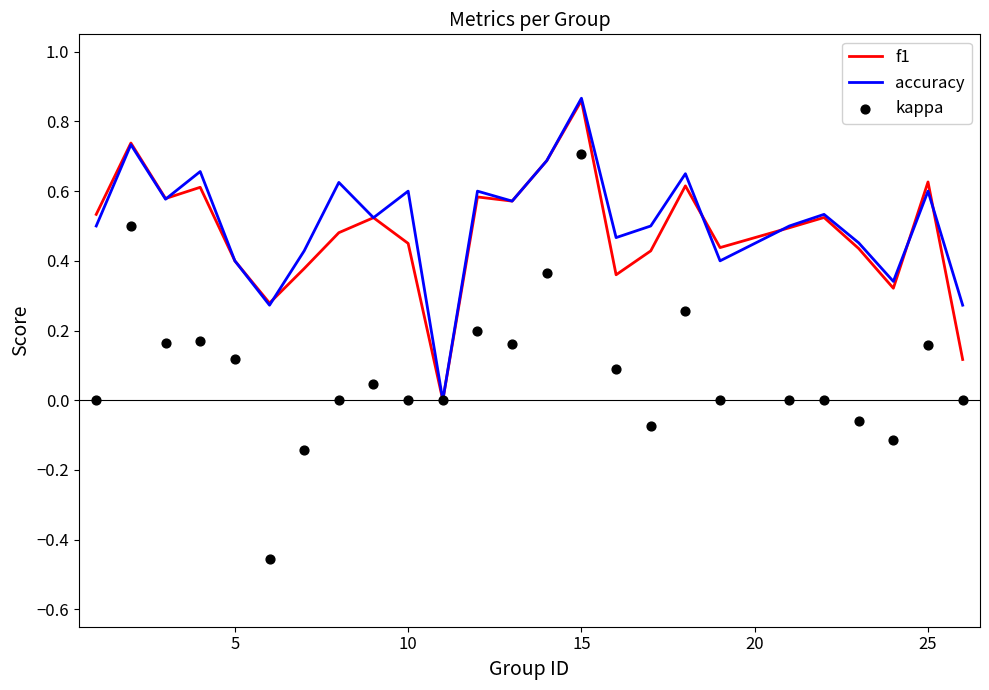

Which series has the widest spread of Y values?

kappa